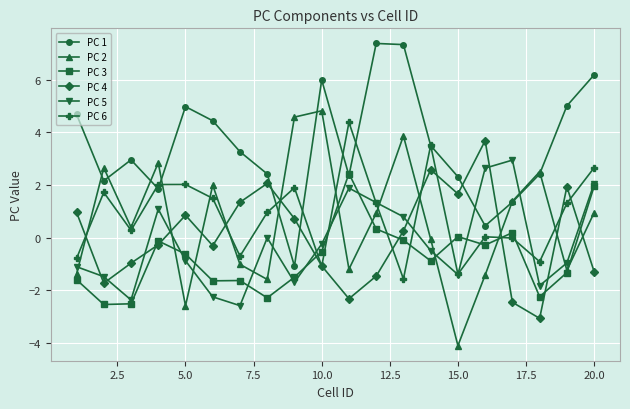

Which series has the largest total across all categories?

PC 1